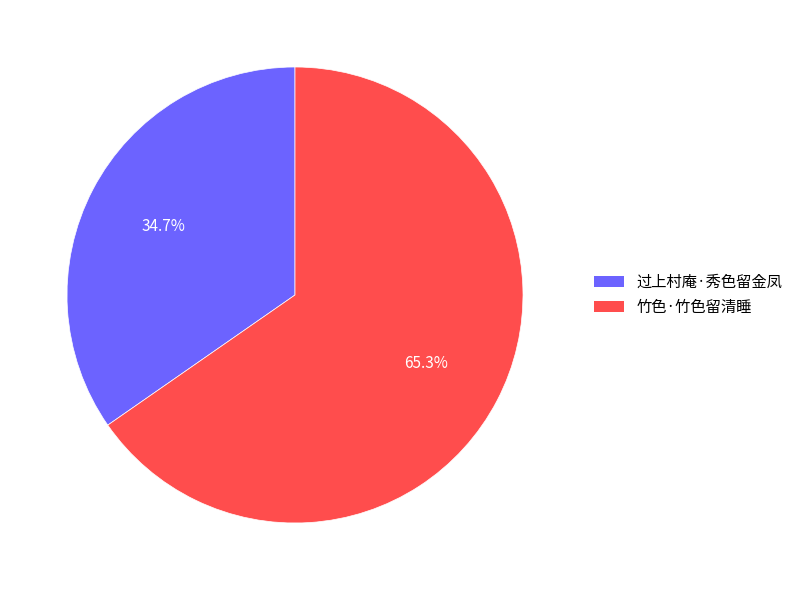

To the nearest percent, what is the difference between the 竹色·竹色留清睡 and 过上村庵·秀色留金凤 slice percentages?

31%